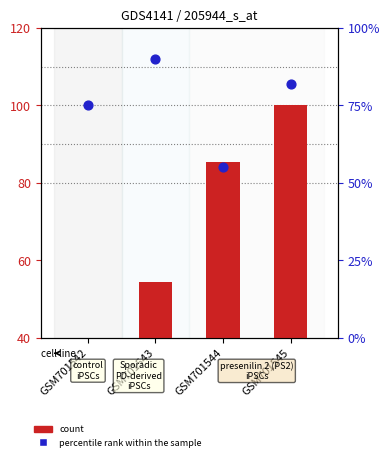

Which series contains the lowest Y value?

count